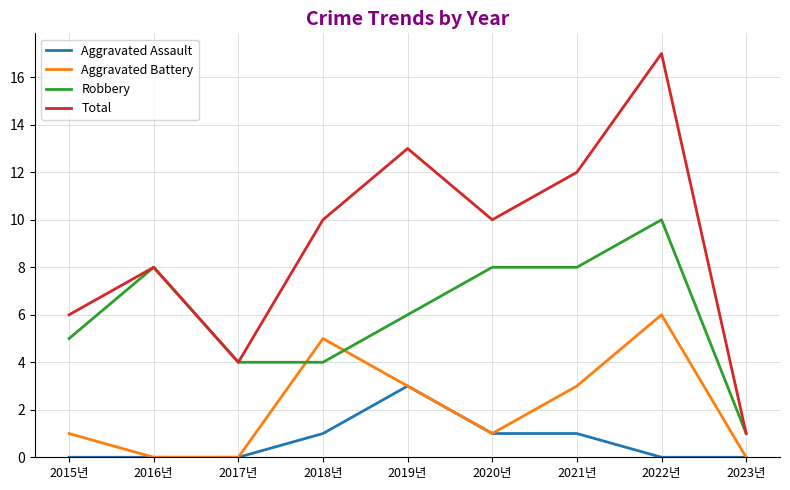

What is the maximum value for Aggravated Assault?

3